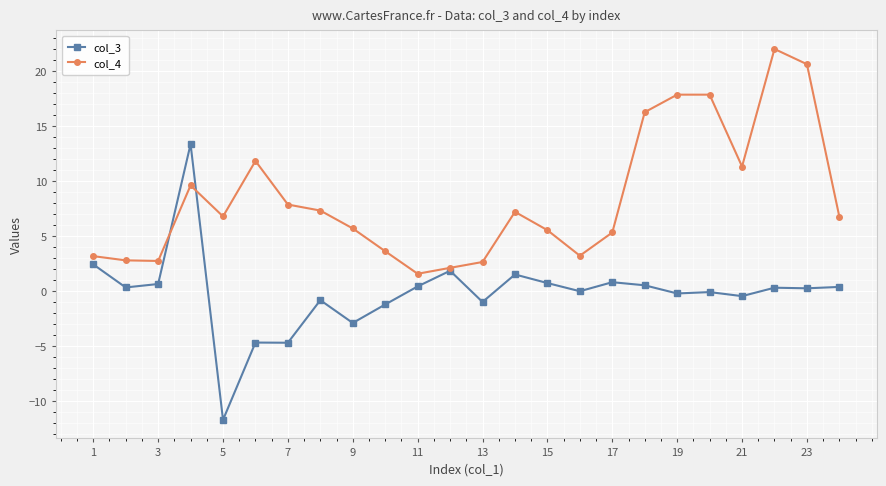

Does the chart have visible grid lines?

Yes